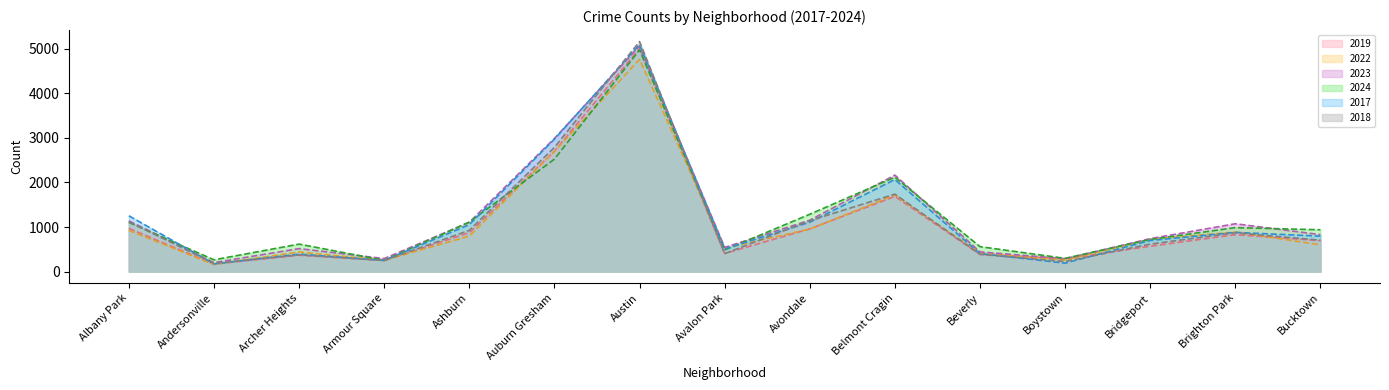

At which label does 2023 line first exceed 829?

Albany Park